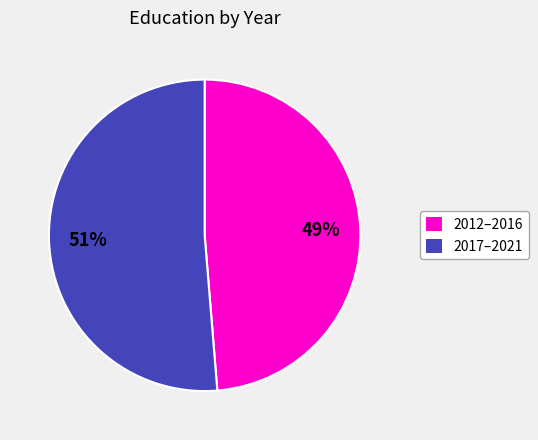

To the nearest percent, what is the average slice percentage?

50%